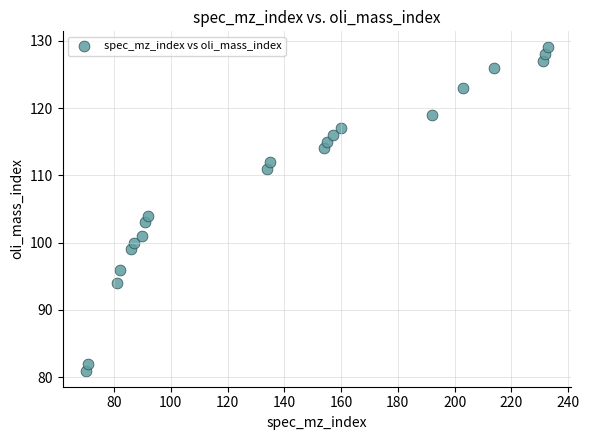

What Y value in the scatter plot is closest to 105?

104